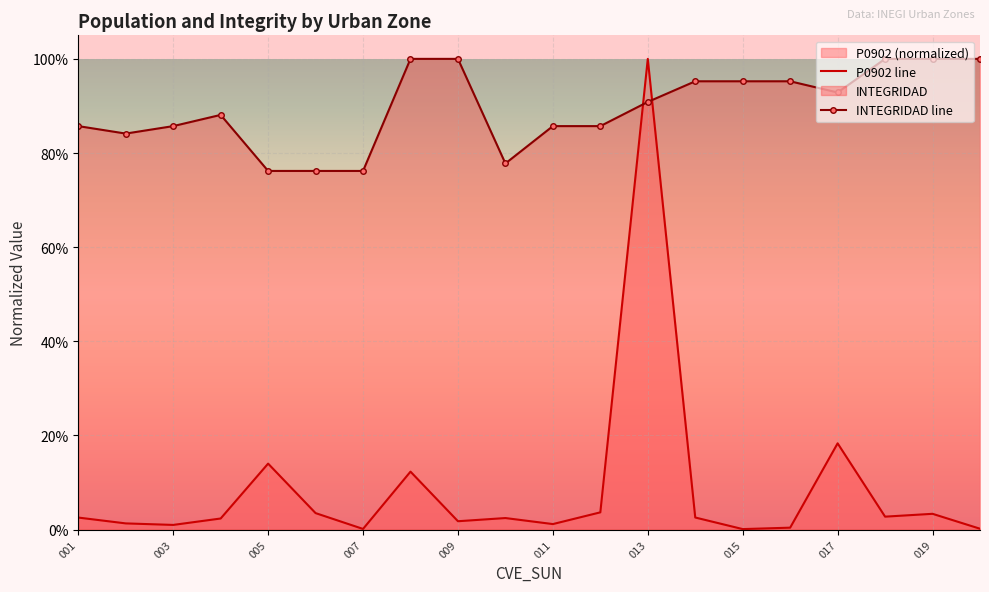

The value of P0902 line at 011 is 0.0. True or false?

True